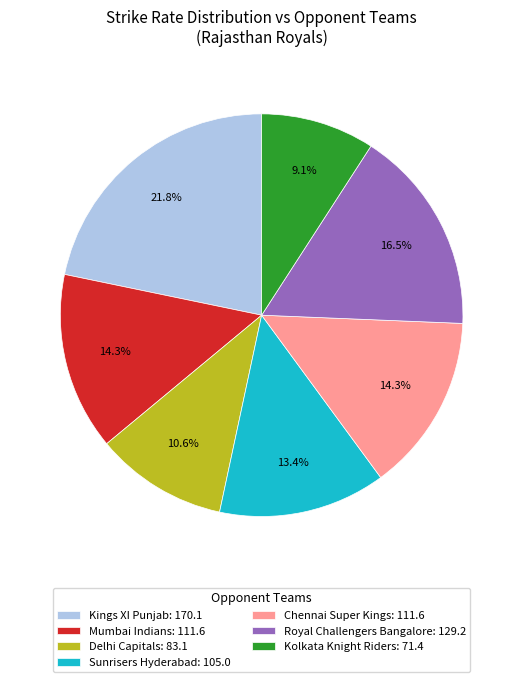

Which category has the smallest portion of the pie?

Kolkata Knight Riders: 71.4